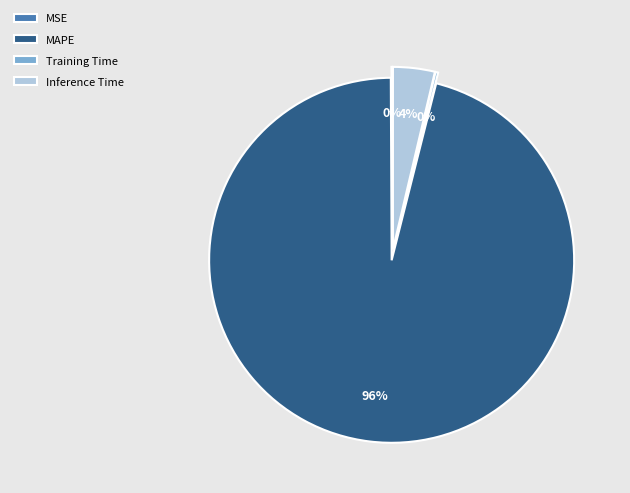

What percentage is the MAPE slice, to the nearest percent?

96%